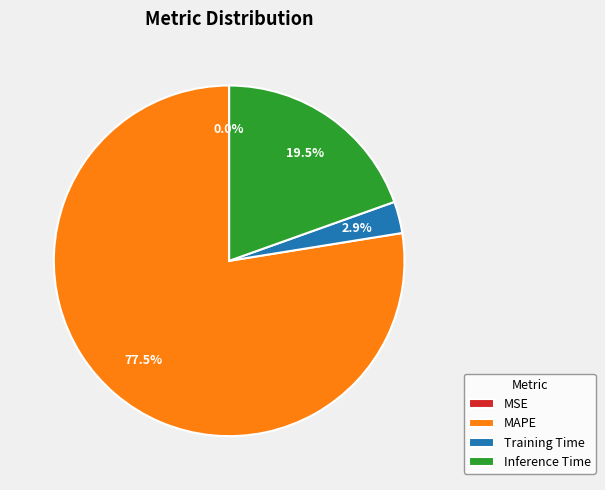

What percentage do Inference Time and MAPE together represent?

97.1%